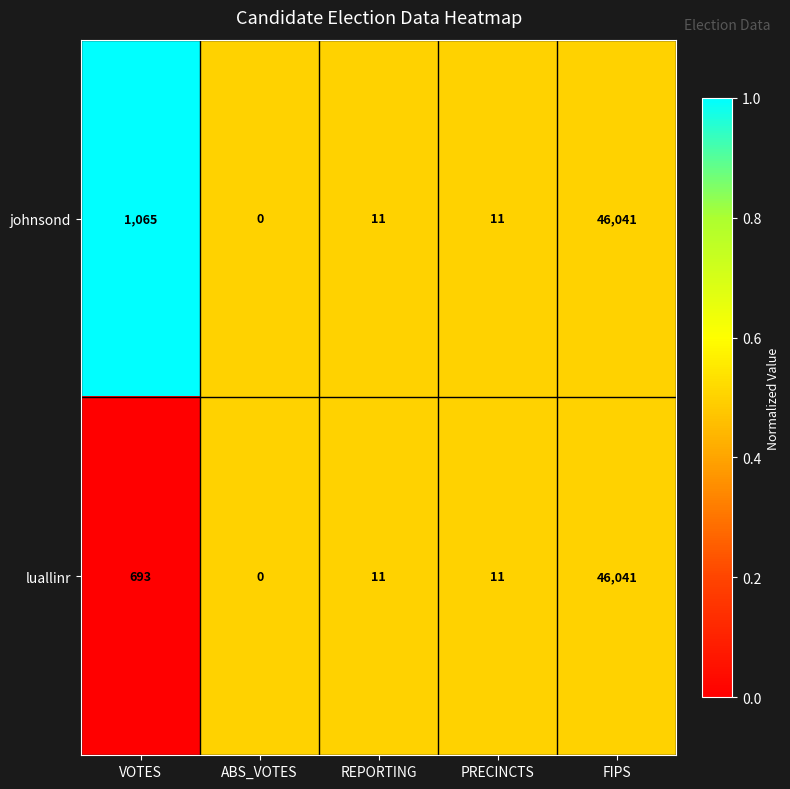

At VOTES, list the series in order from smallest to largest.

luallinr, johnsond